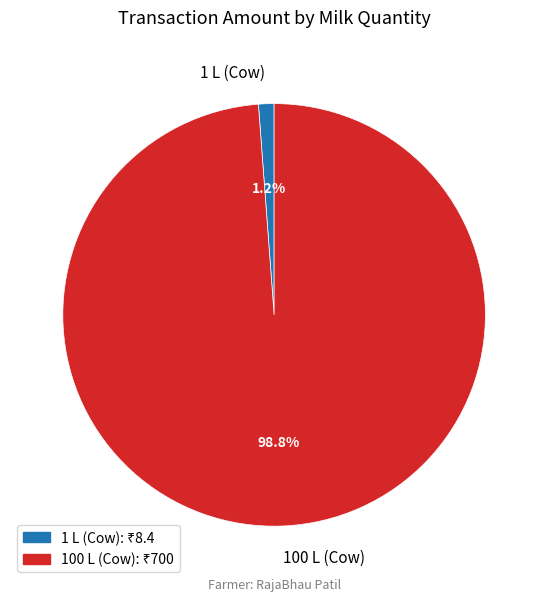

How much of the chart is everything except 1 L (Cow)?

98.8%